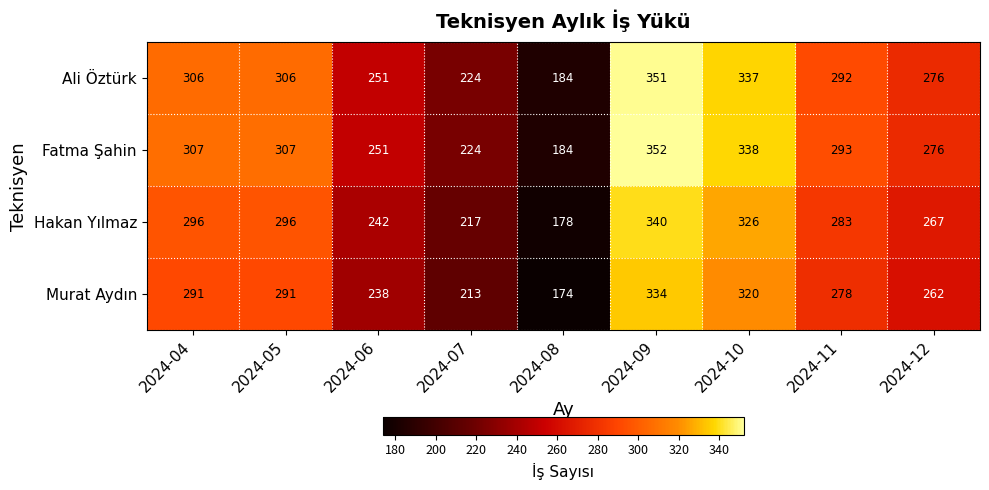

Which series changed the most between 2024-05 and 2024-12?

Fatma Şahin